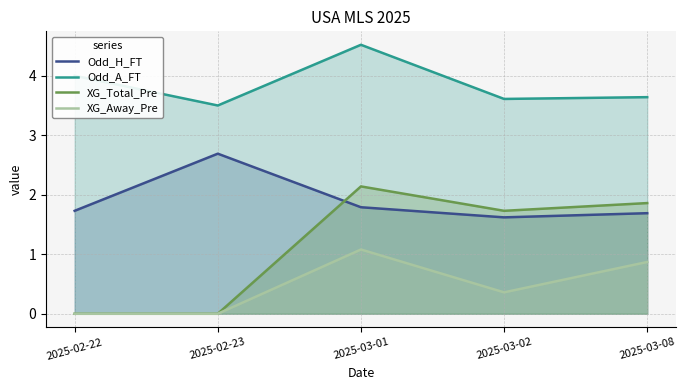

What is the label of the 3rd point from the left?

2025-03-01